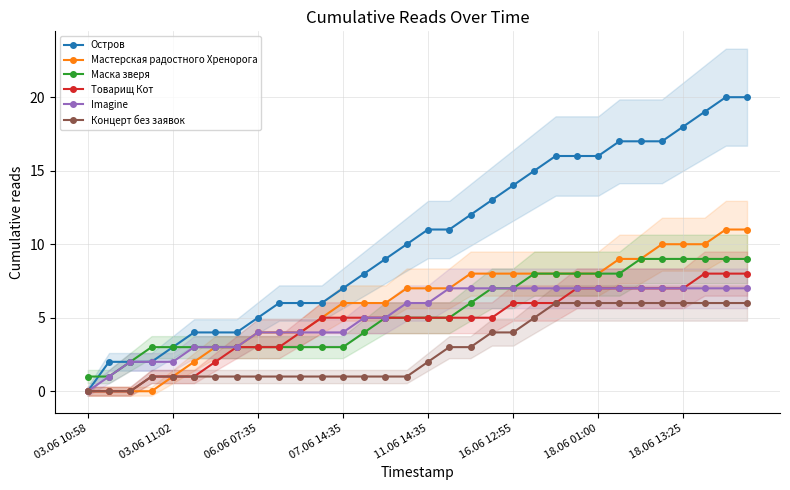

How many categories are shown in the chart?

32